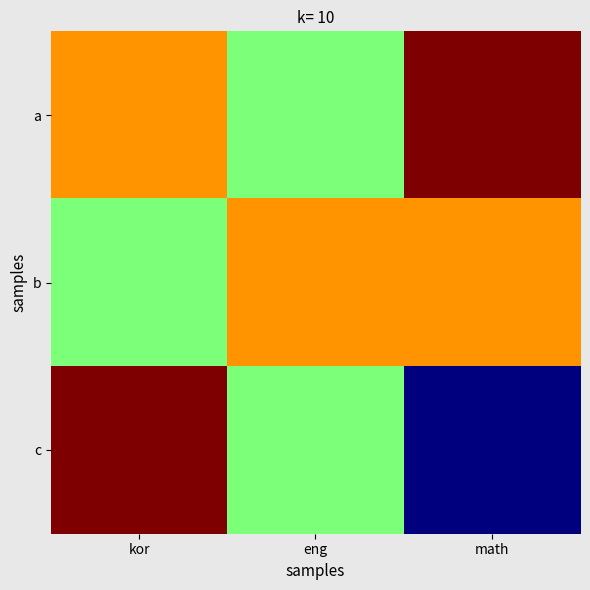

Reading left to right, list all the values displayed in this chart.

a: kor=90	eng=80	math=100
b: kor=80	eng=90	math=90
c: kor=100	eng=80	math=60